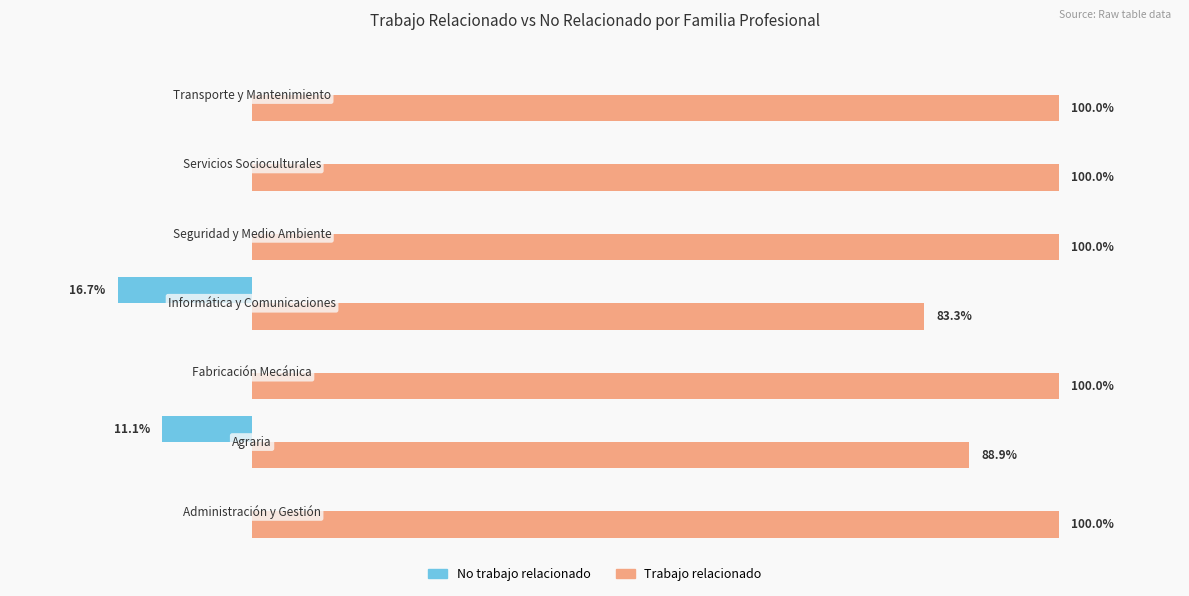

Which series has the largest total across all categories?

Trabajo relacionado